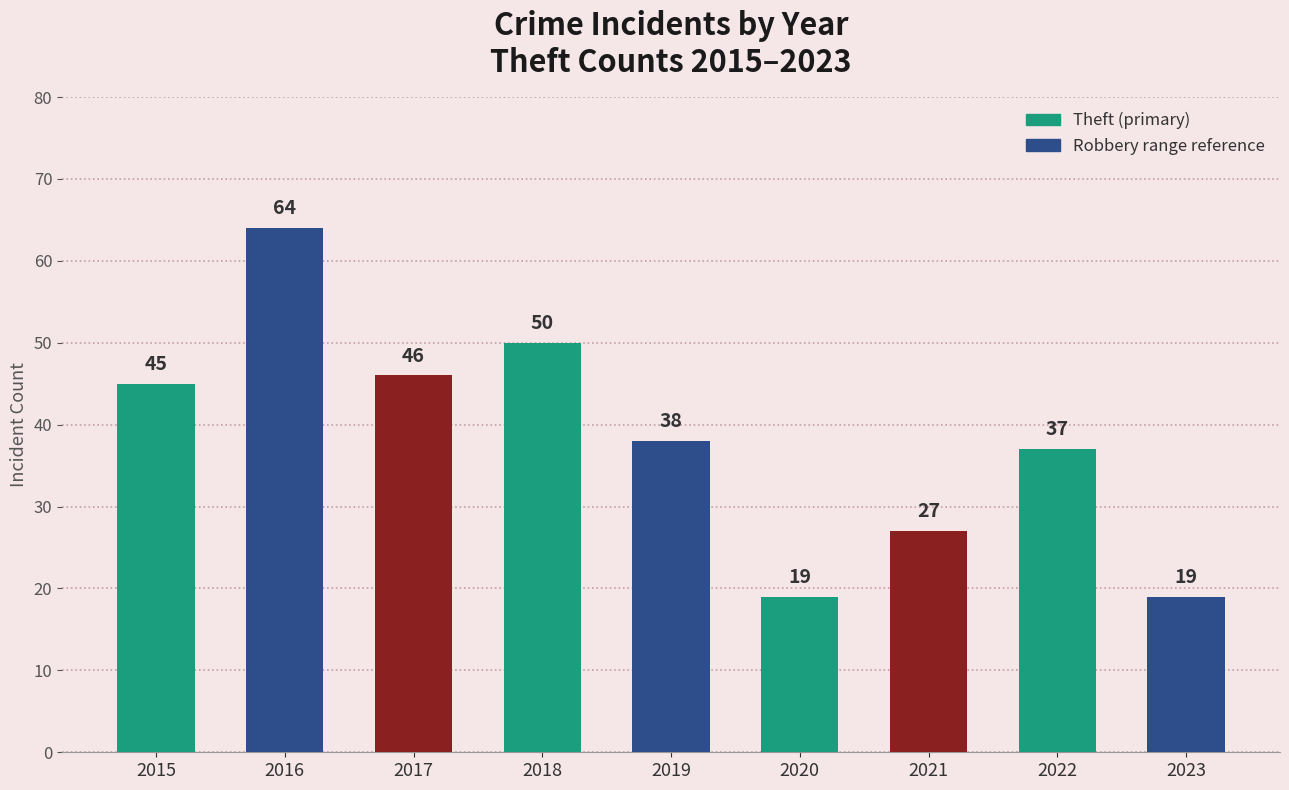

List the labels in order of value, smallest first.

2020, 2023, 2021, 2022, 2019, 2015, 2017, 2018, 2016